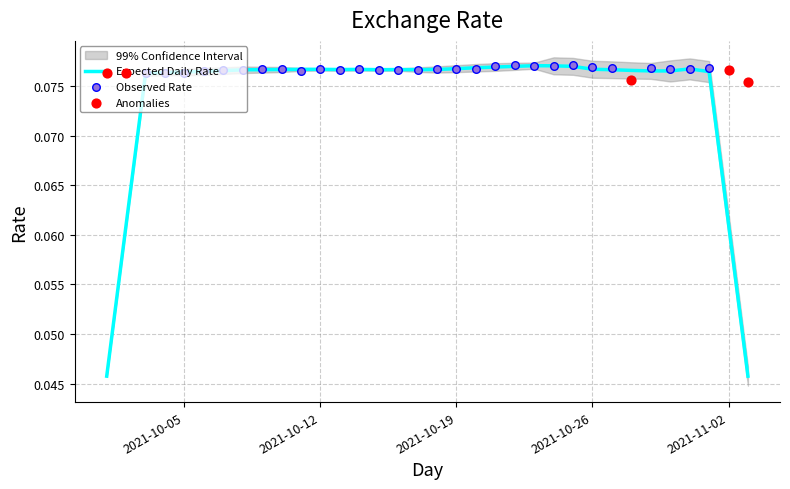

Is the value of Observed Rate at 2021-10-26 greater than the value of Expected Daily Rate at 33?

Yes